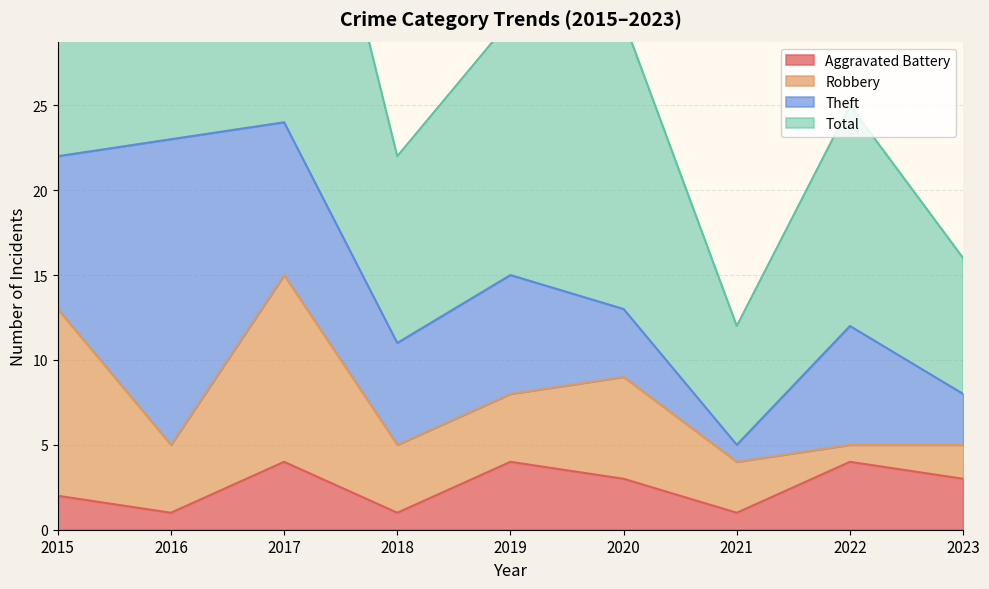

What is the maximum value for Aggravated Battery?

4